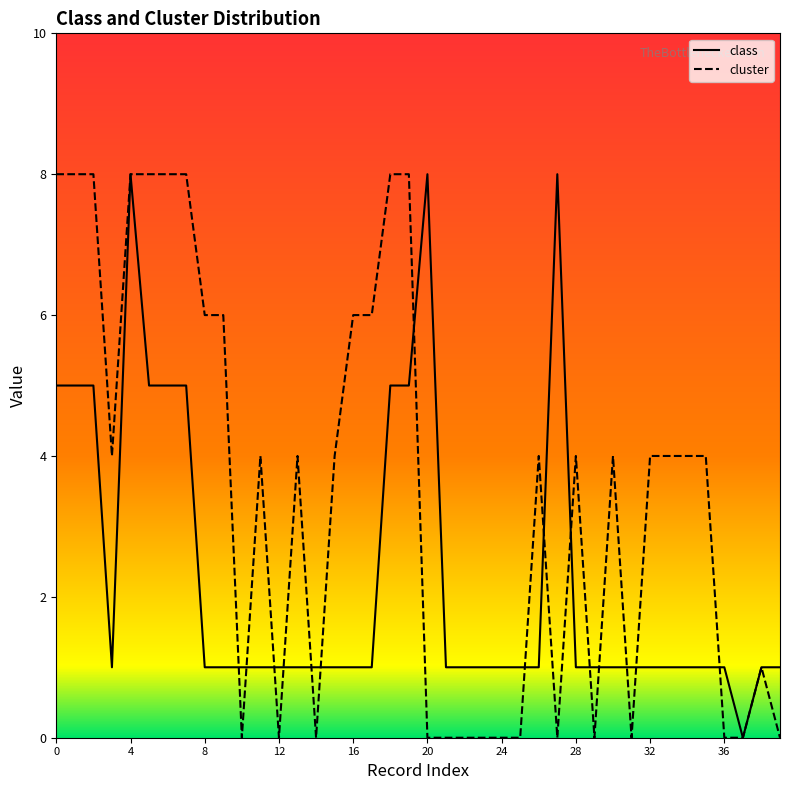

What is the label of the 24th point from the left?

23